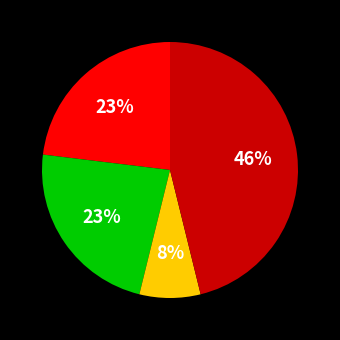

How many segments does this pie chart have?

4